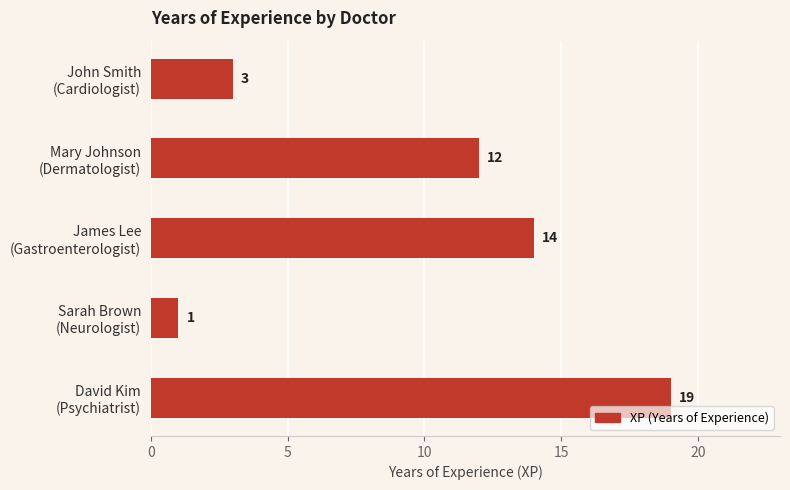

What is the value of the 5th bar from the top?

19